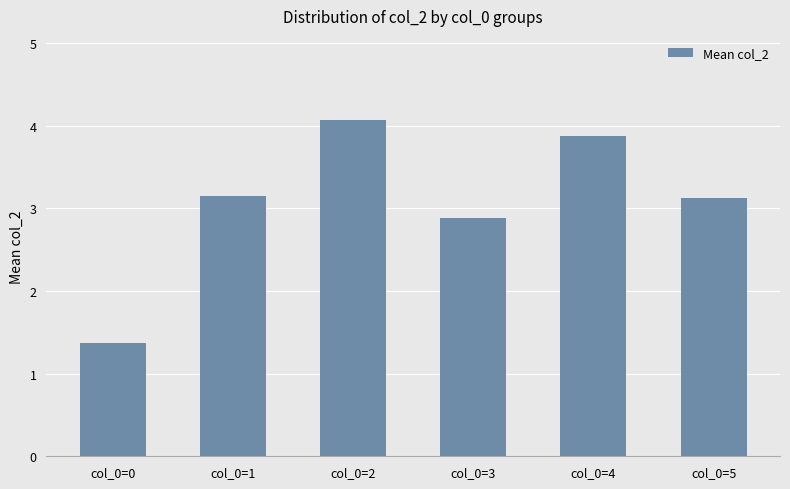

What is the difference between the maximum and minimum values?

2.7